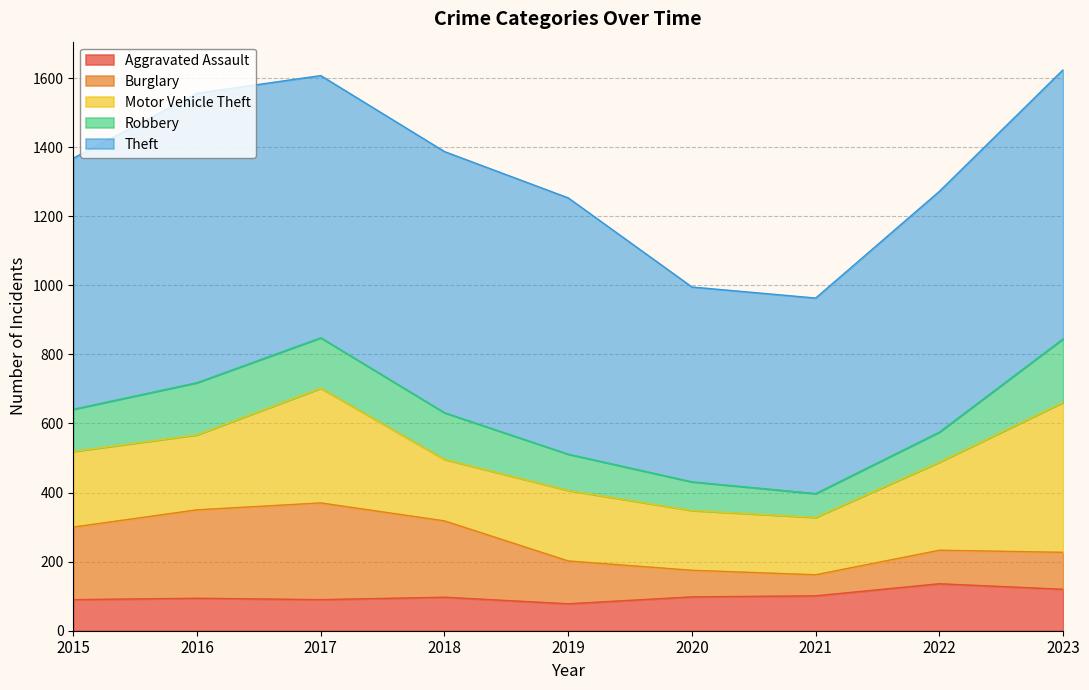

Which series has the widest spread of values?

Theft